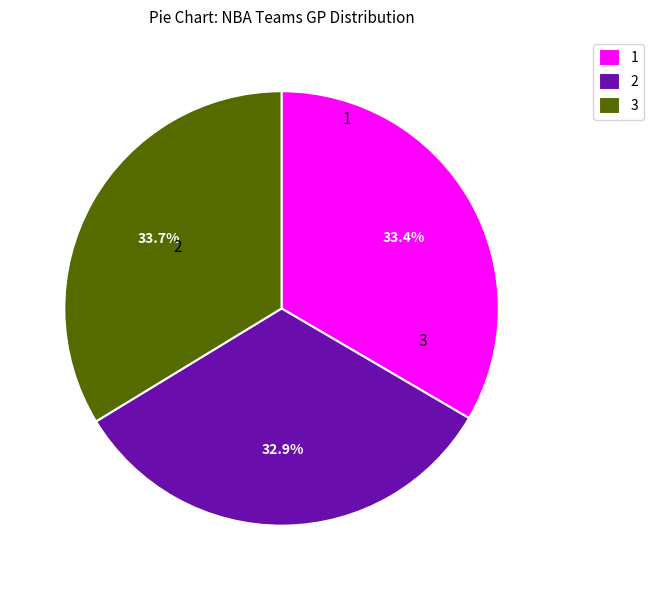

What is the smallest slice in the pie chart?

2